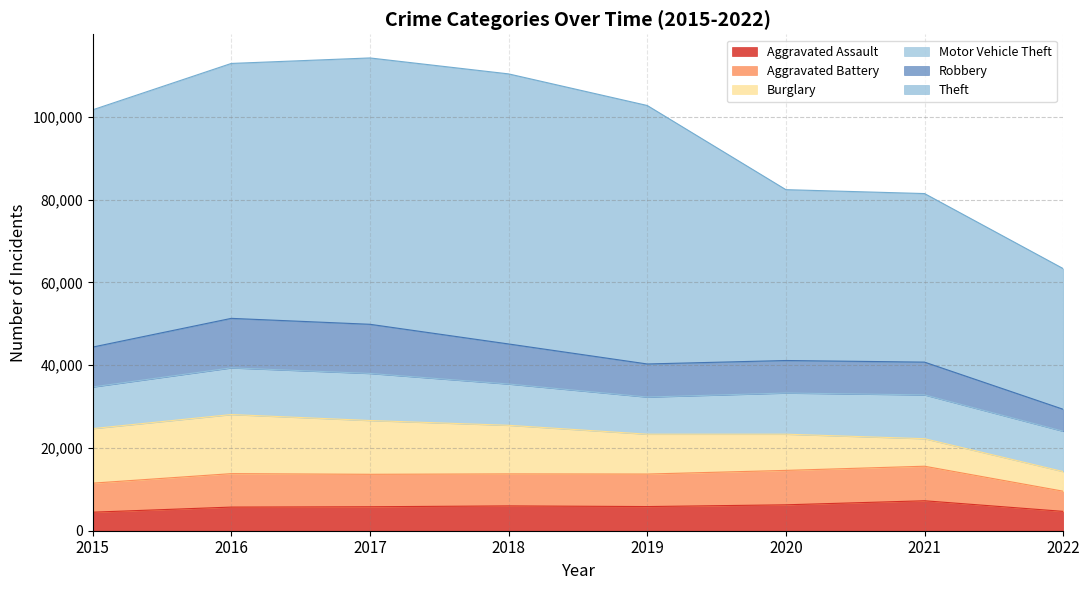

What is the difference between the highest and lowest values at 2020?

35033